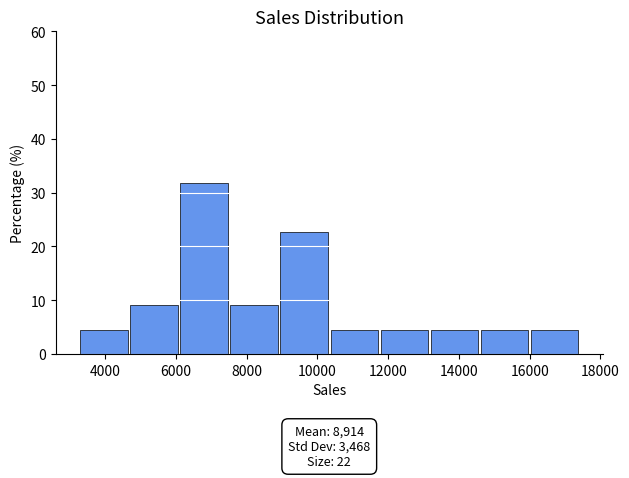

Which range on the x-axis has the tallest bar?

6200 to 7600